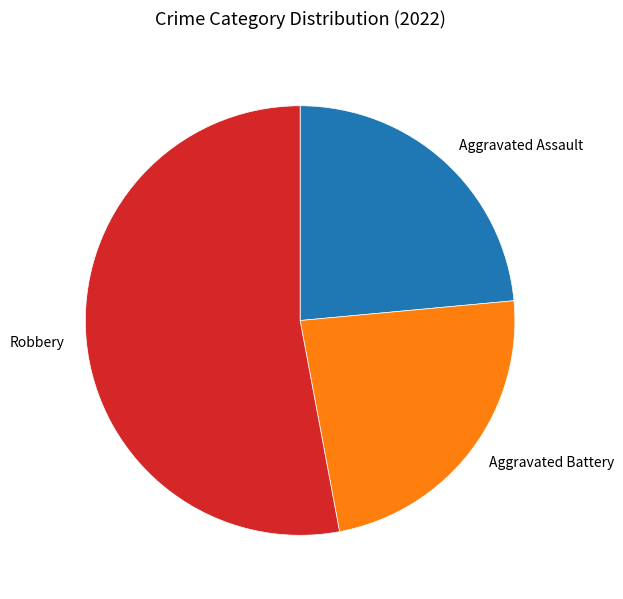

Is there a majority slice in this chart?

Yes